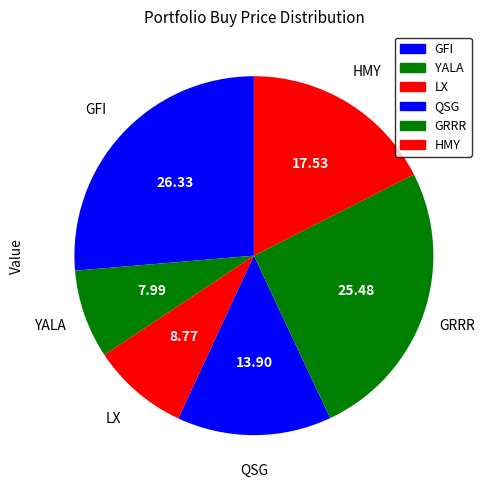

How many segments does this pie chart have?

6